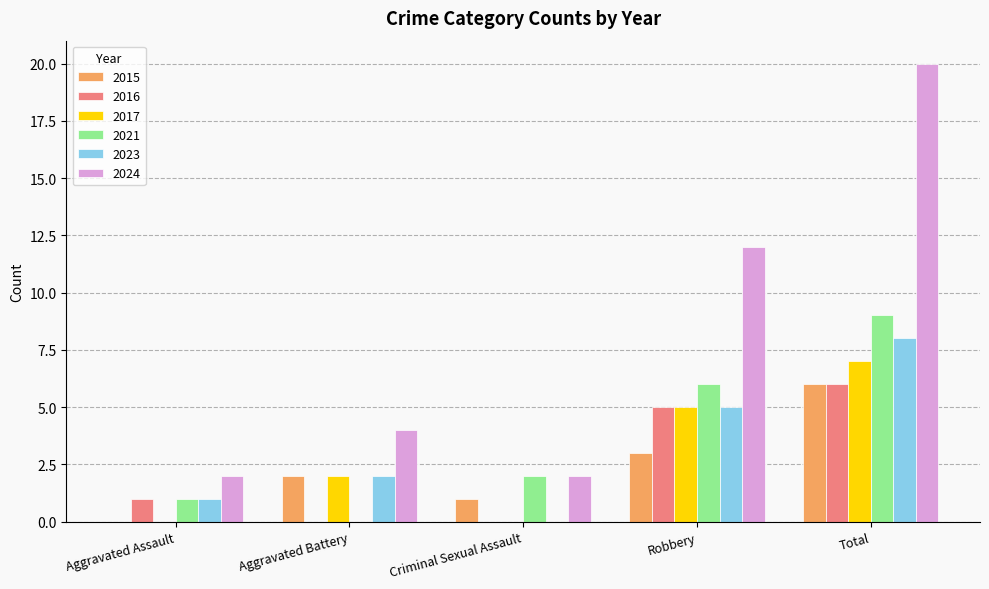

The 2021 series shows 2 at Aggravated Assault. True or false?

False